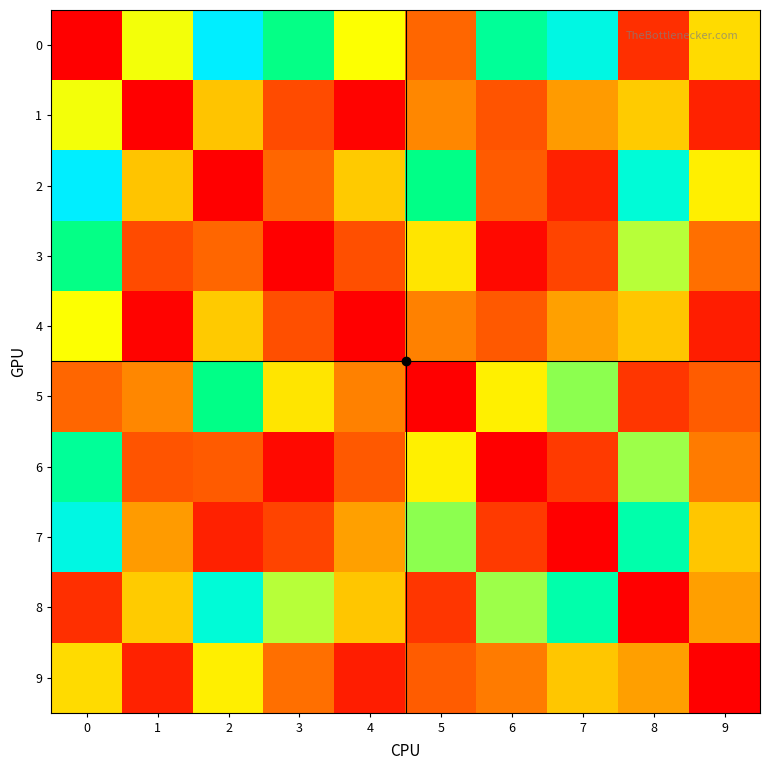

What is the maximum value shown in the chart?

5.4